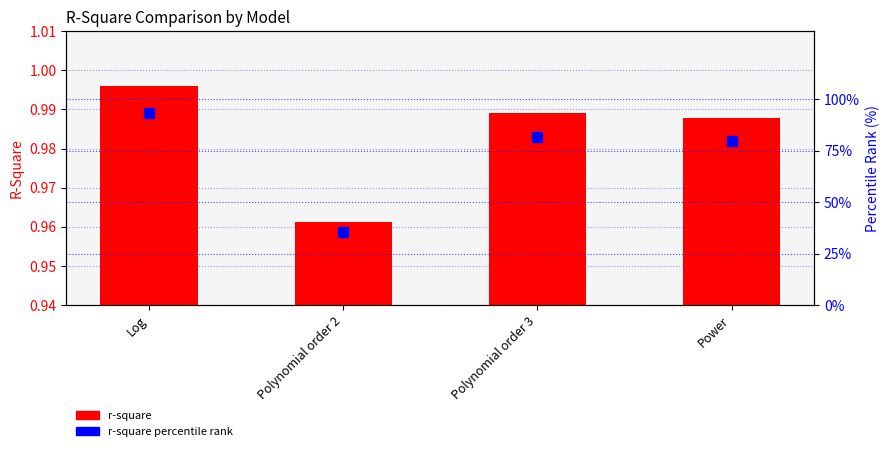

How many values in the r-square percentile rank series are below 81?

2